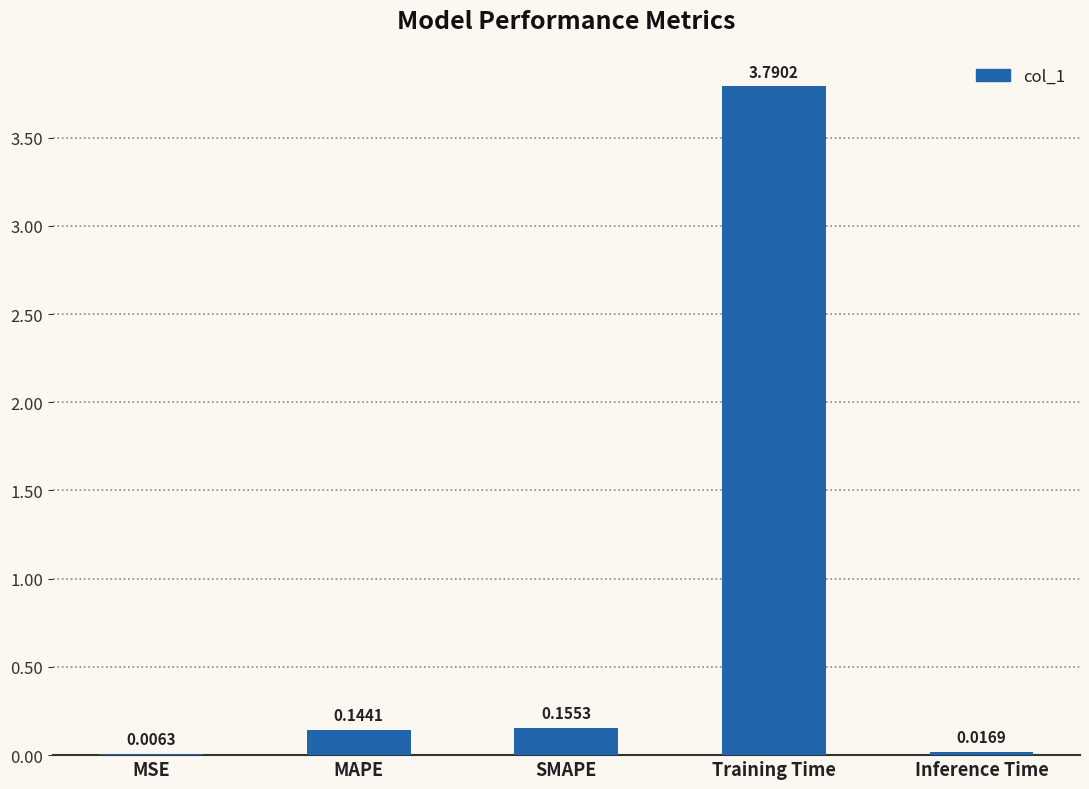

Which label corresponds to the largest value in the chart?

Training Time